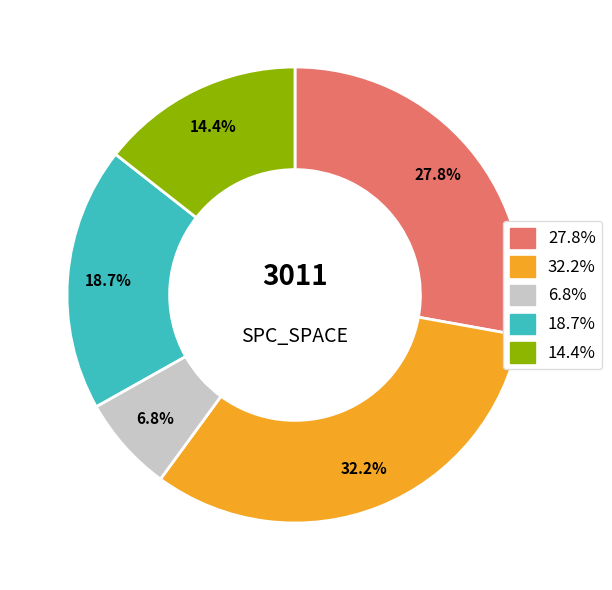

Does any single category account for the majority?

No